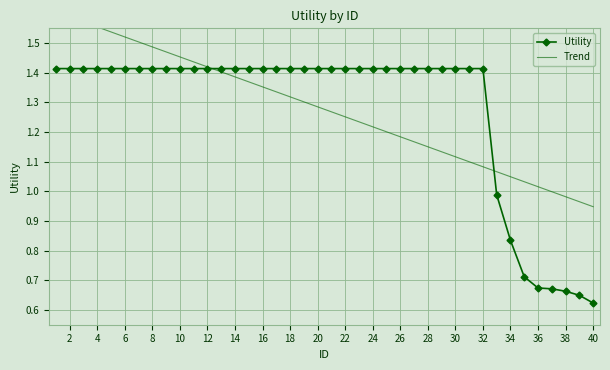

What is the average value of the Utility series?

1.3